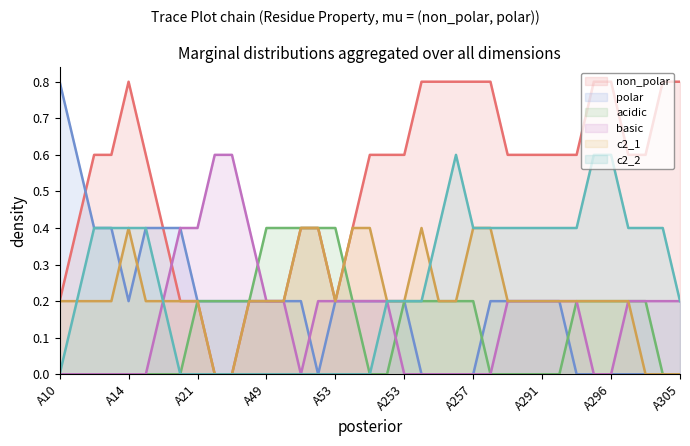

Is it true that non_polar equals 1 at A53?

False